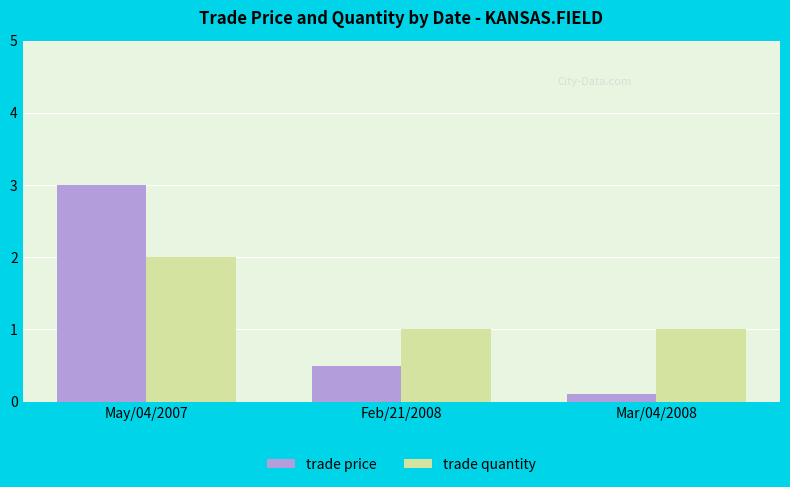

How many groups of bars are there?

3